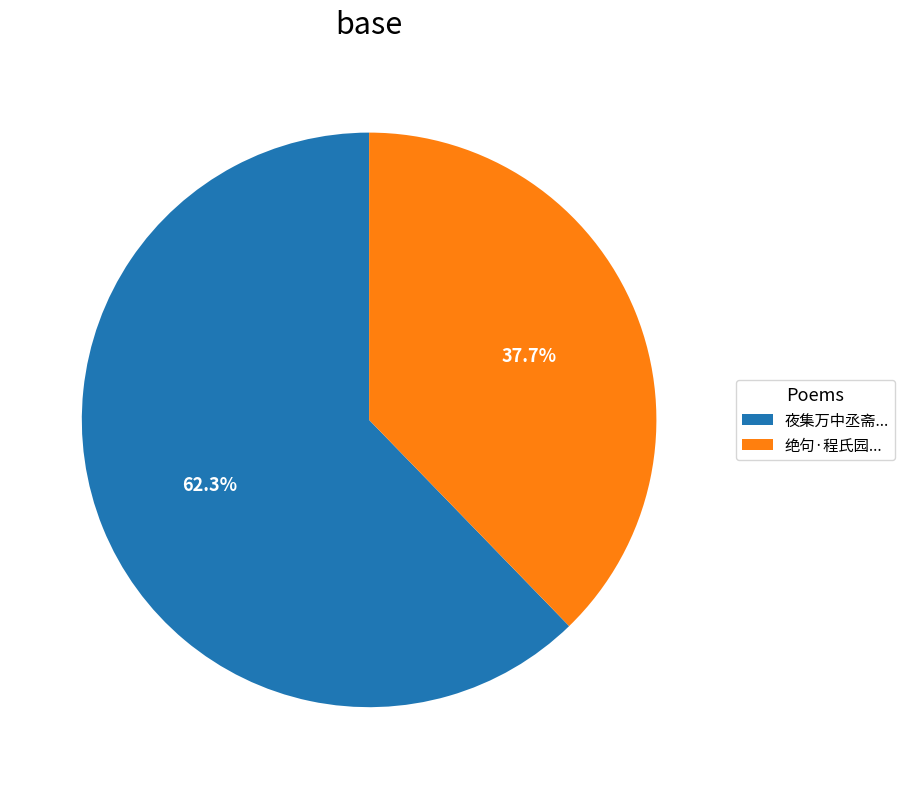

Which category has the smallest portion of the pie?

绝句·程氏园...